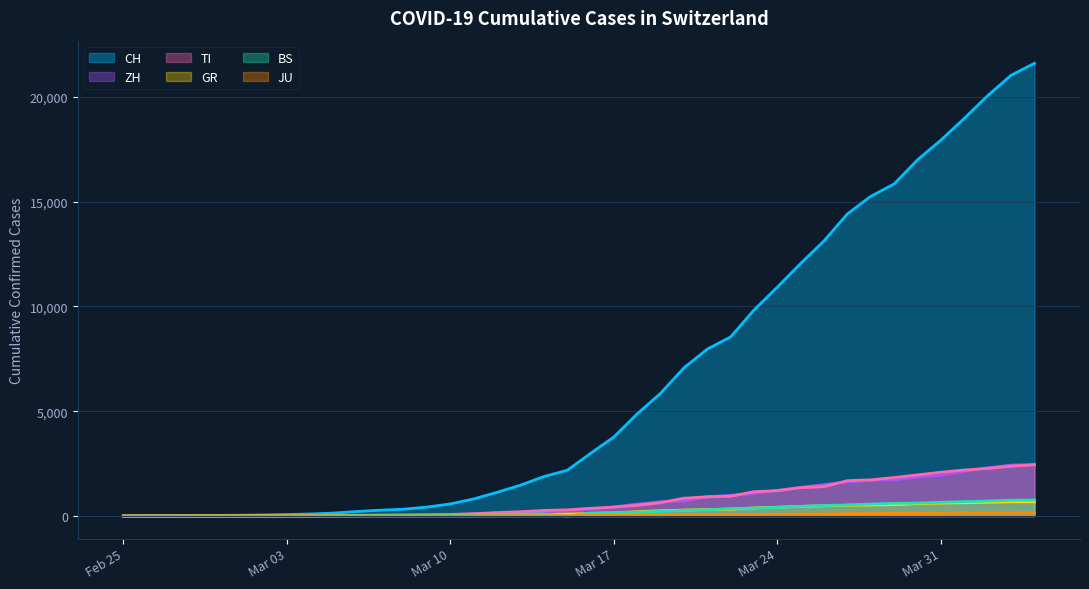

Which series has the largest total across all categories?

CH